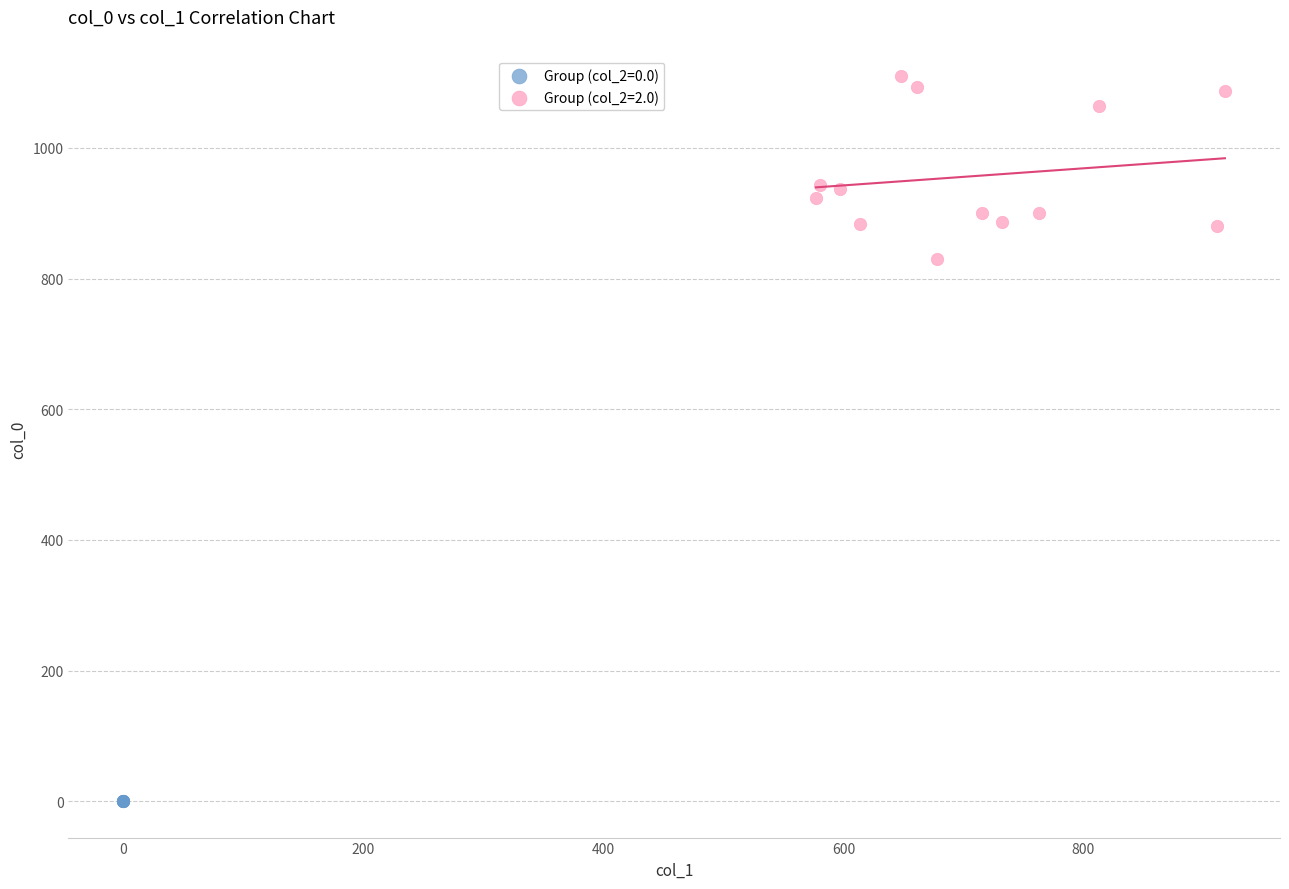

What are all the series names shown in the legend?

Group (col_2=0.0), Group (col_2=2.0)